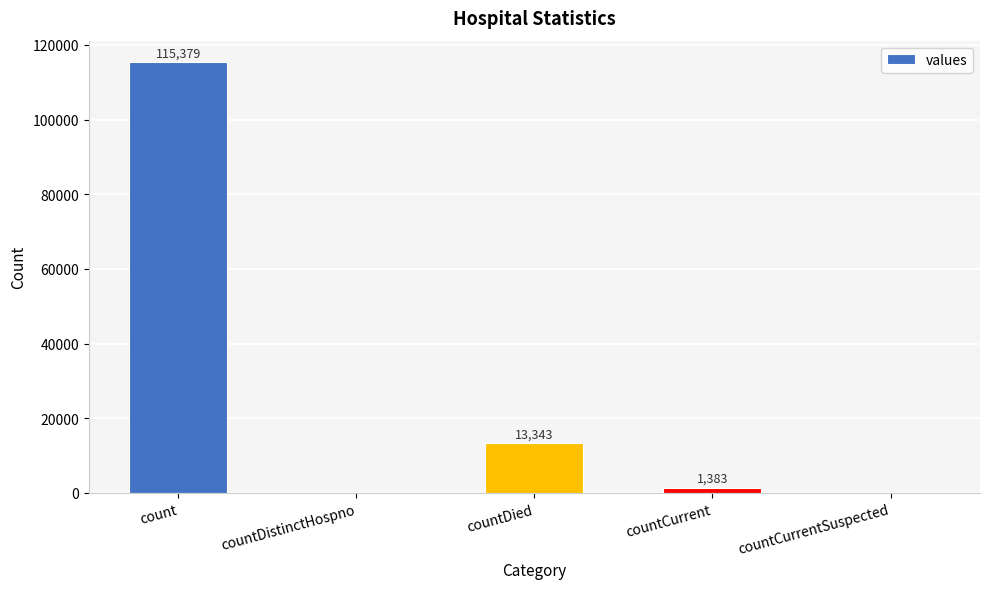

What is the difference between the values at countDistinctHospno and countCurrent?

1383